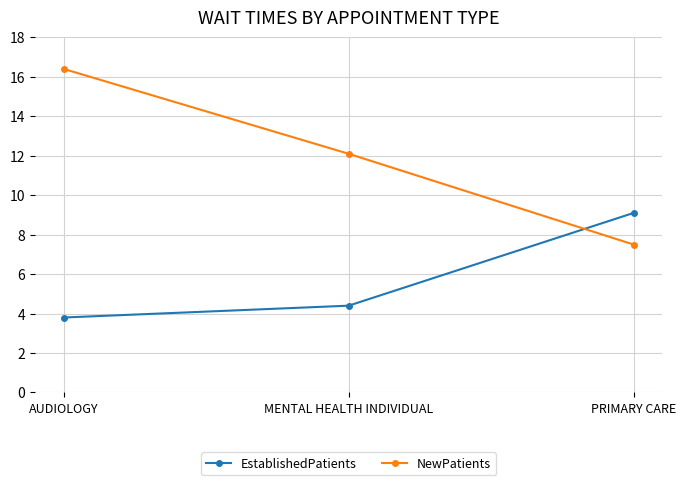

The NewPatients series shows 6.8 at MENTAL HEALTH INDIVIDUAL. True or false?

False